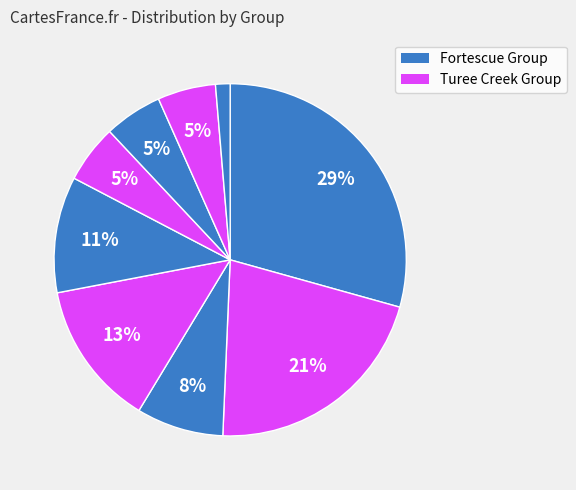

How many slices are in this pie chart?

9